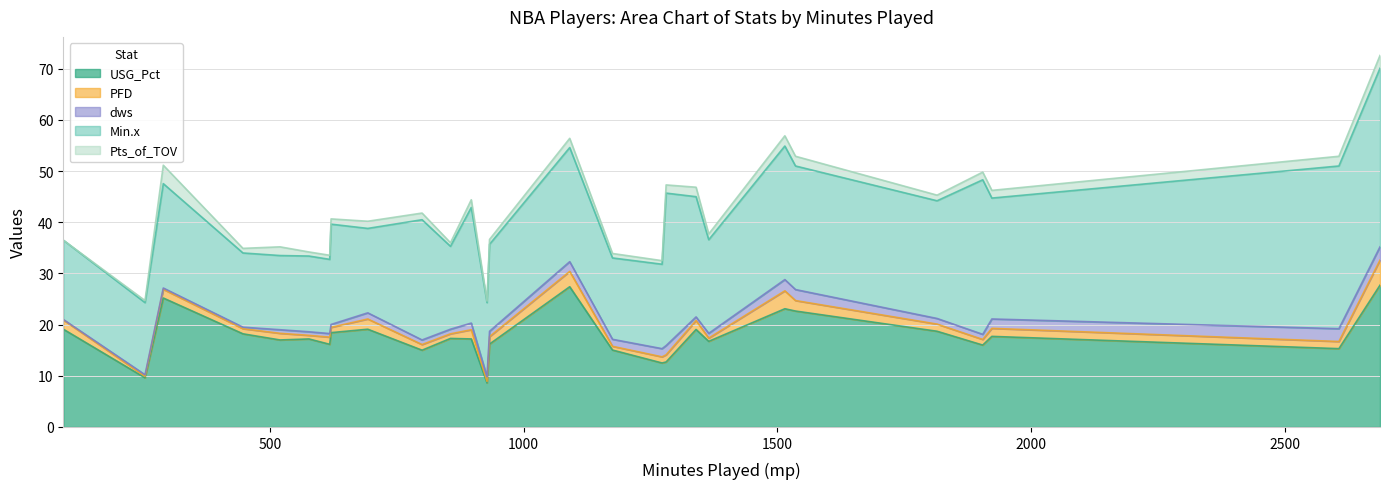

How many lines are shown in the chart?

5